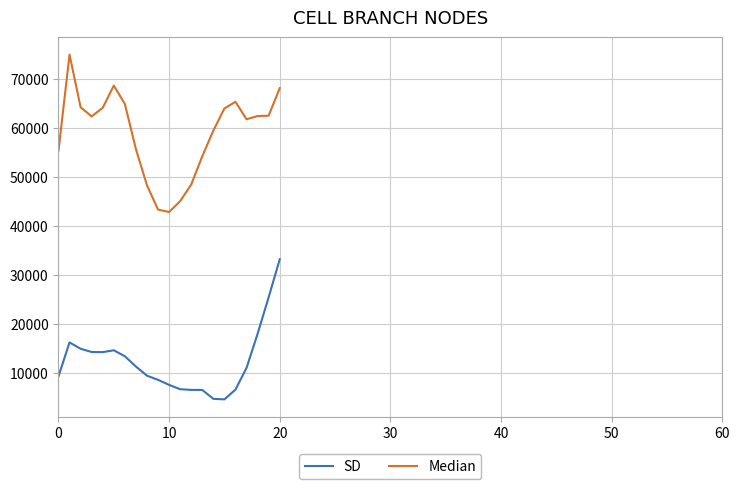

What is the difference between the maximum and minimum values in the SD series?

28657.5